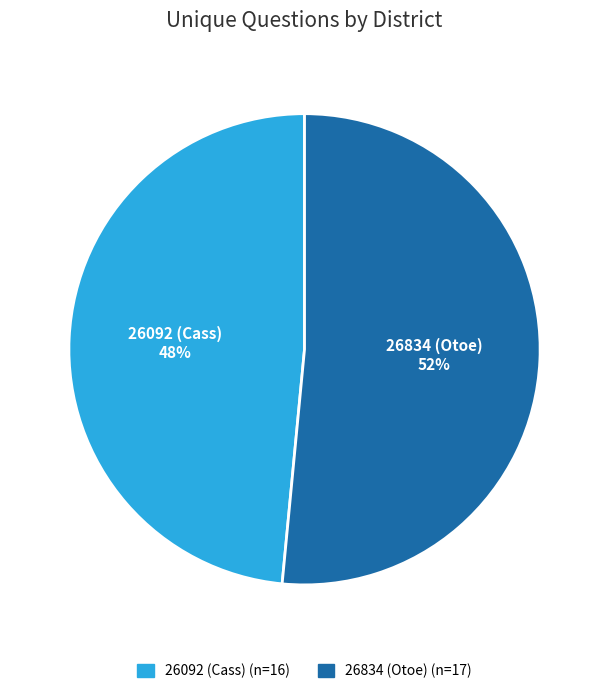

Does any single category account for the majority?

Yes